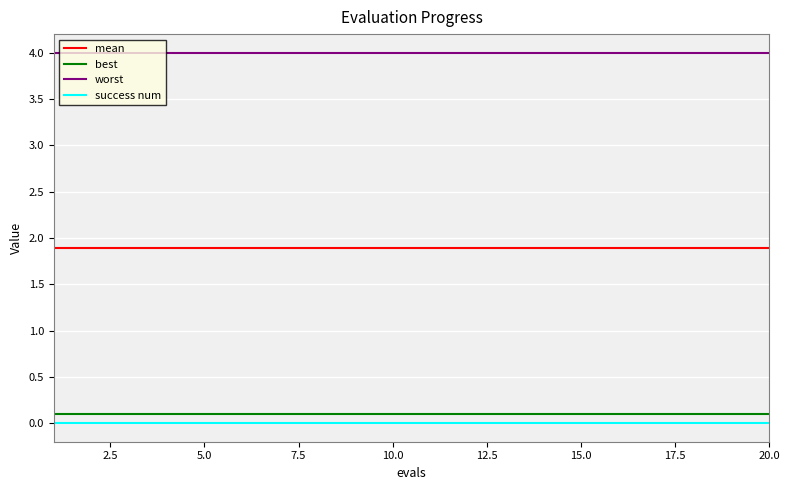

True or false: worst and mean cross at least once.

False